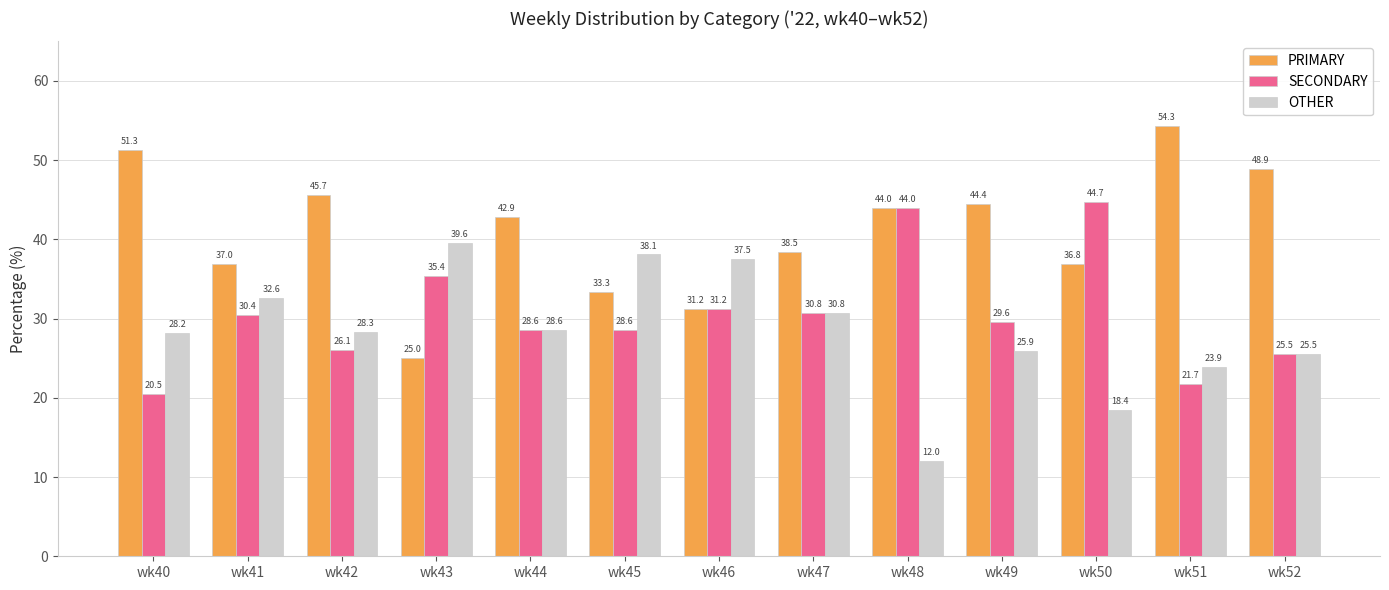

At wk42, list the series in order from largest to smallest.

PRIMARY, OTHER, SECONDARY